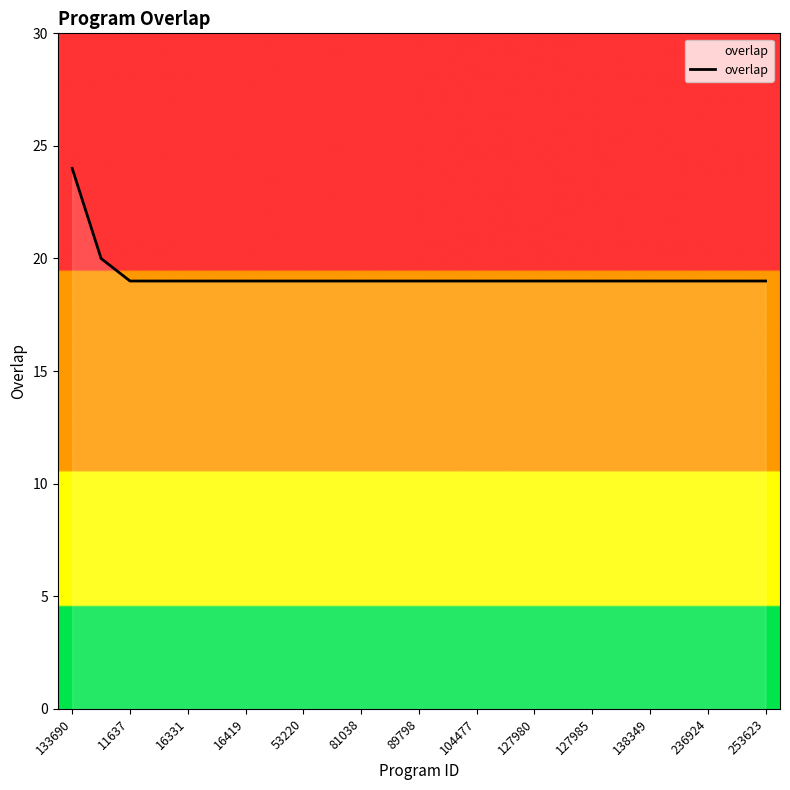

Does the chart have visible grid lines?

No